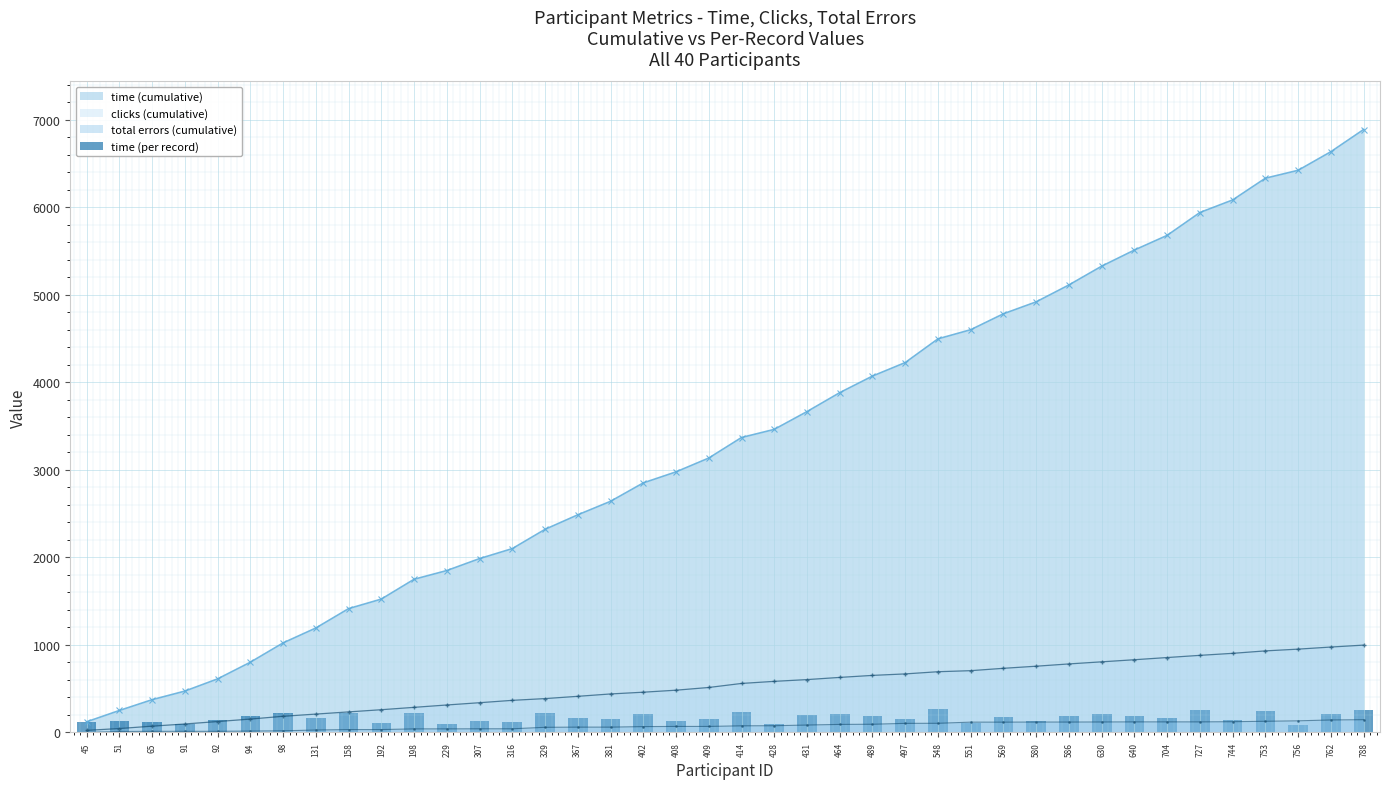

Read the value at 630.

214.3